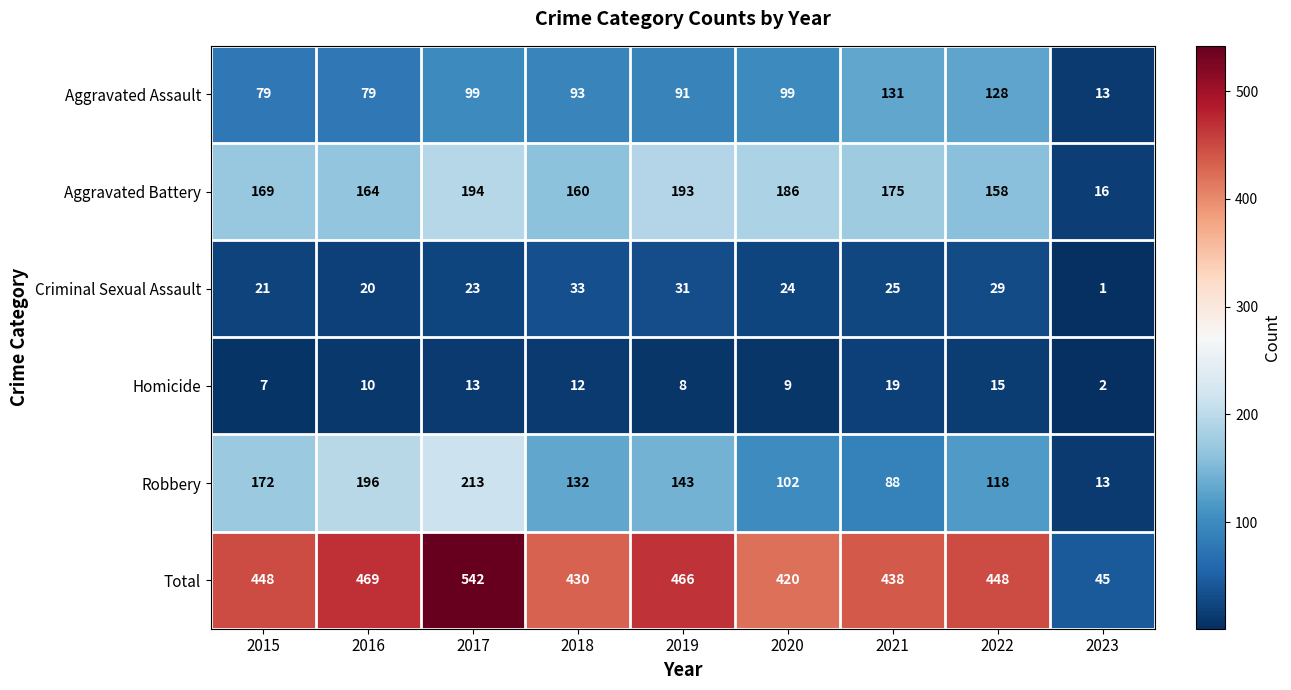

At which label does Aggravated Assault first exceed 93?

2017